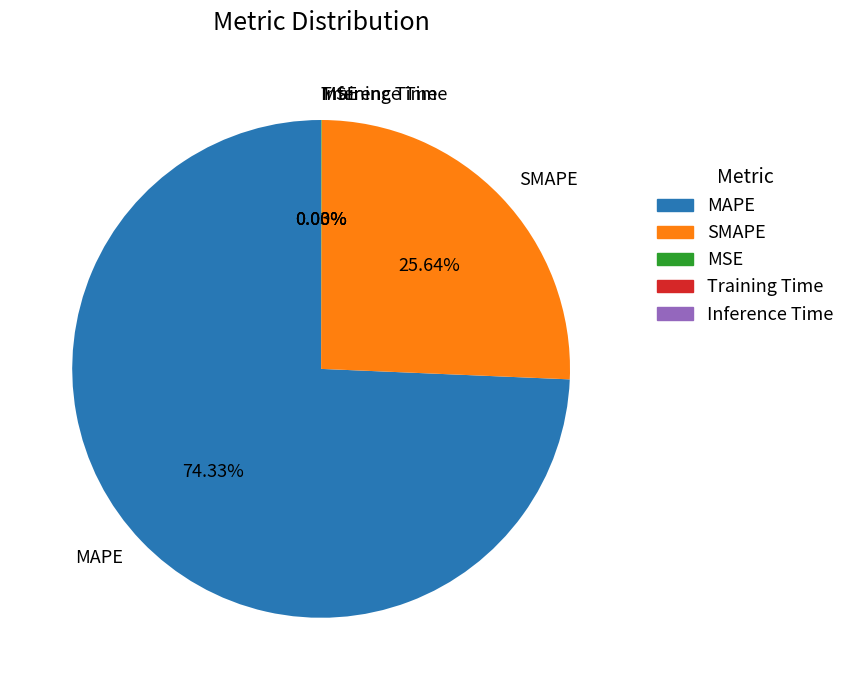

What is the largest slice in the pie chart?

MAPE